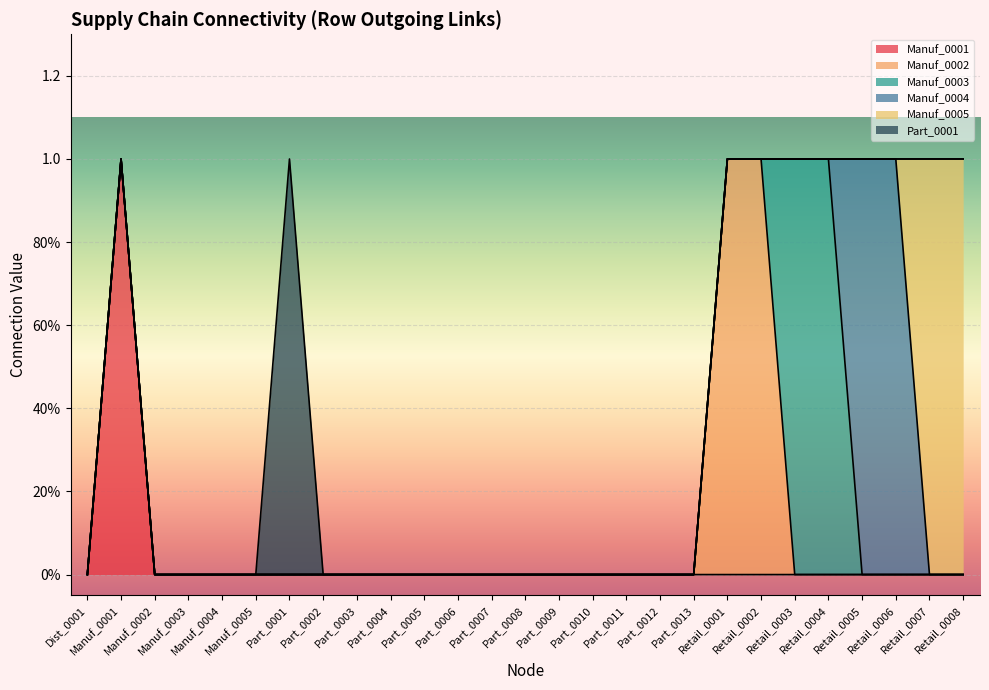

True or false: Manuf_0002 and Manuf_0001 cross at least once.

False